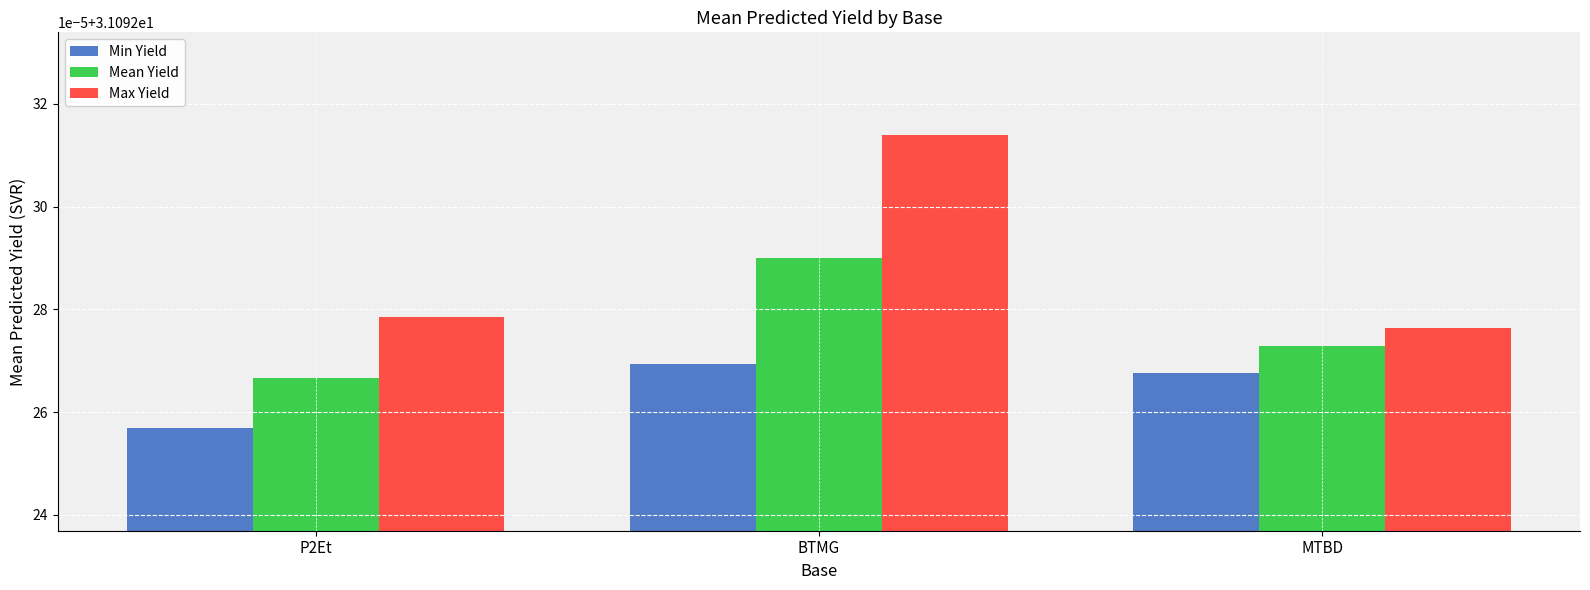

What are all the series names shown in the legend?

Min Yield, Mean Yield, Max Yield